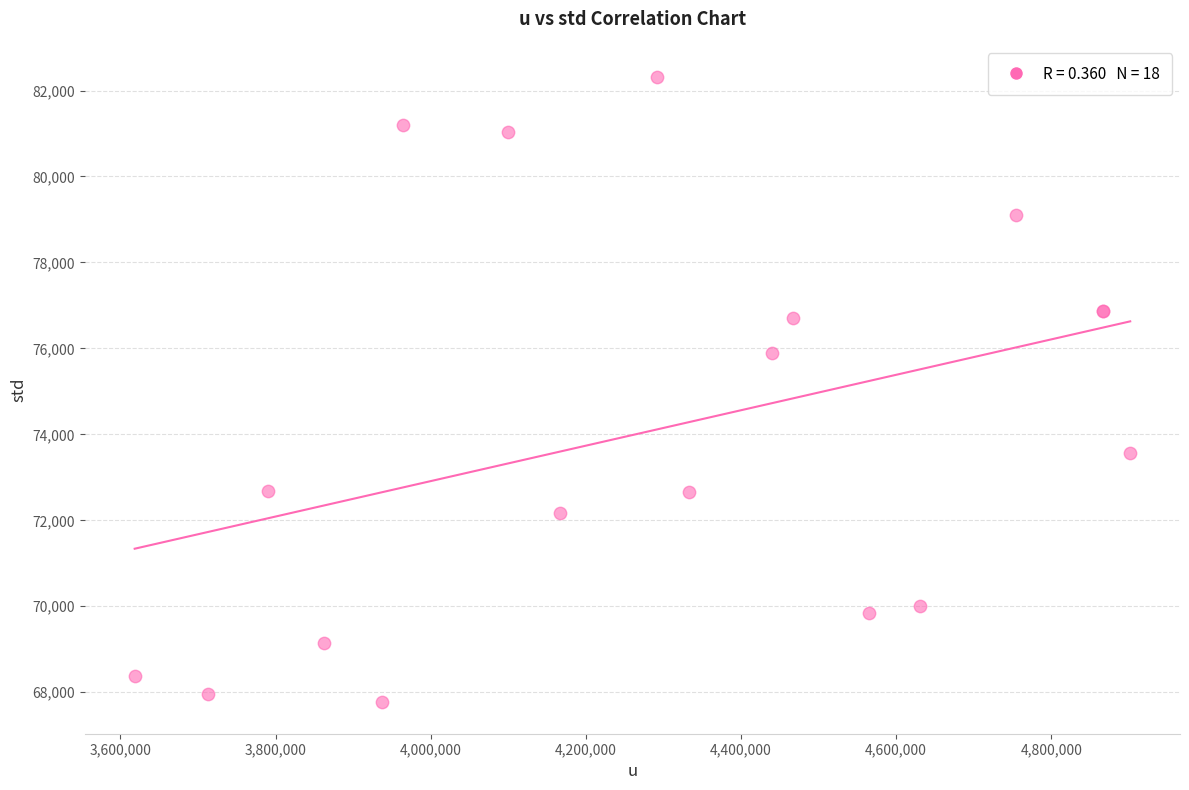

What Y value in the scatter plot is closest to 75037?

75904.4